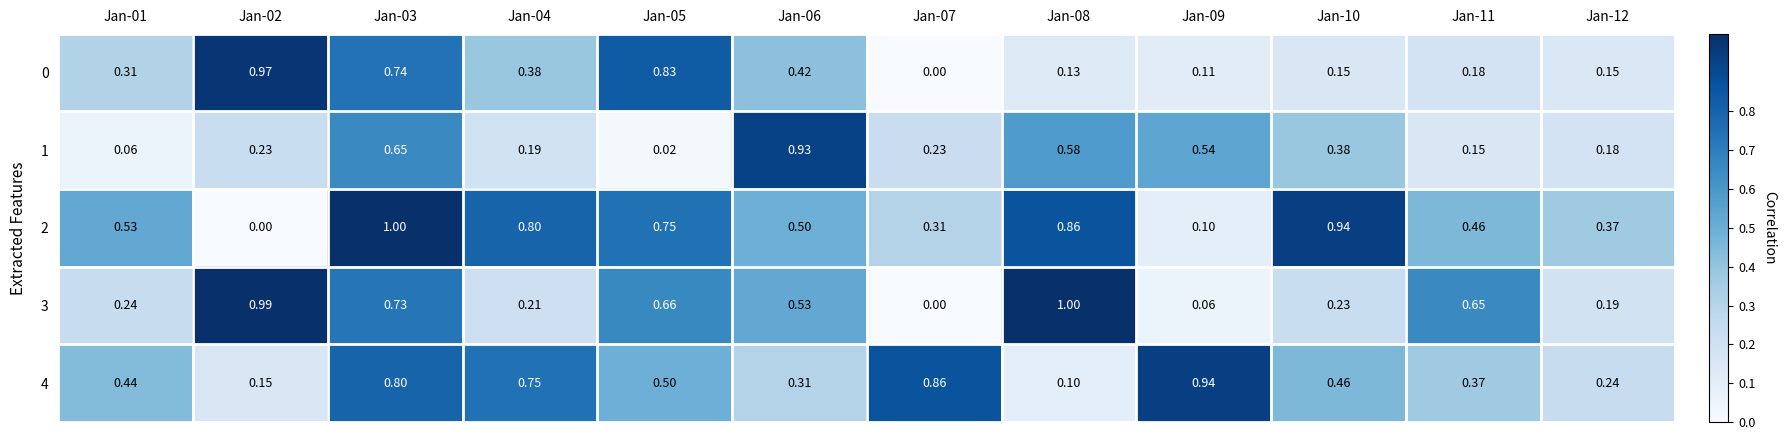

Is the value of 0 at Jan-06 greater than the value of 2 at Jan-11?

No